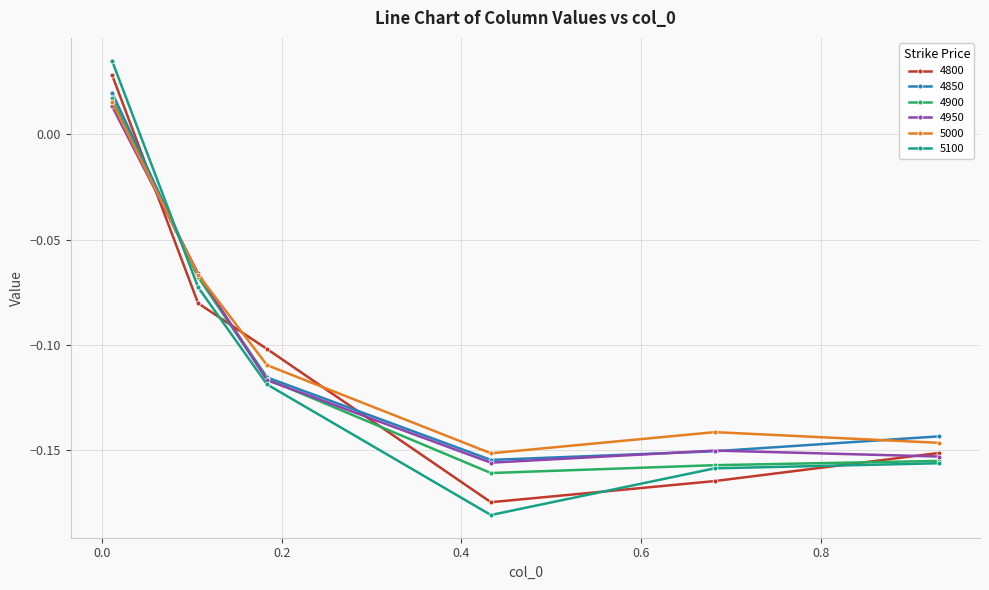

Which series has the largest range (max minus min)?

5100